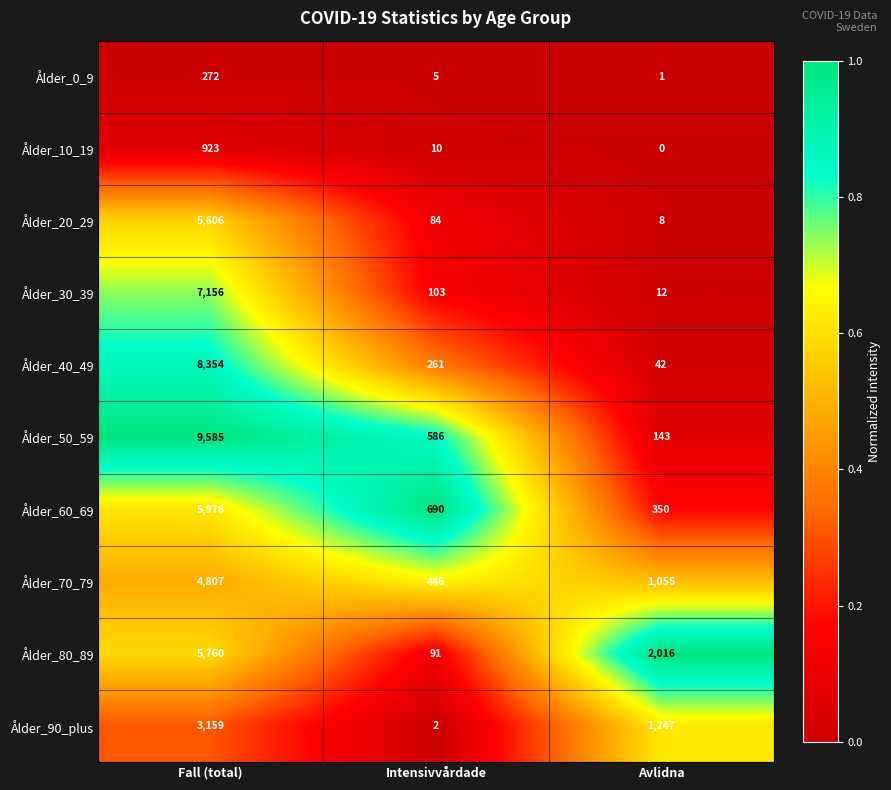

Which series has the largest total across all categories?

Ålder_50_59